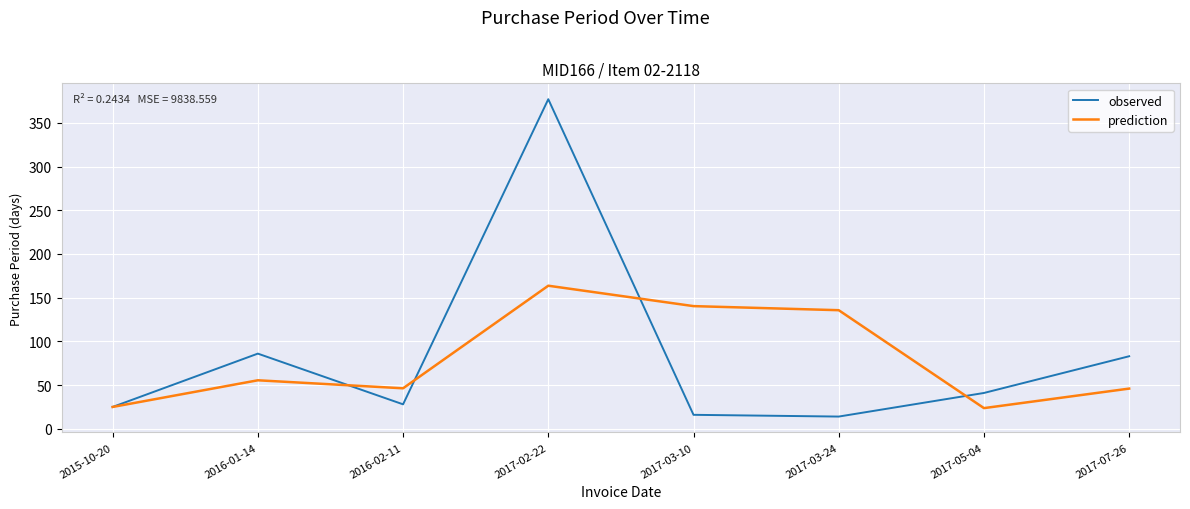

What is the spread (max minus min) of values at 2017-03-10?

124.3